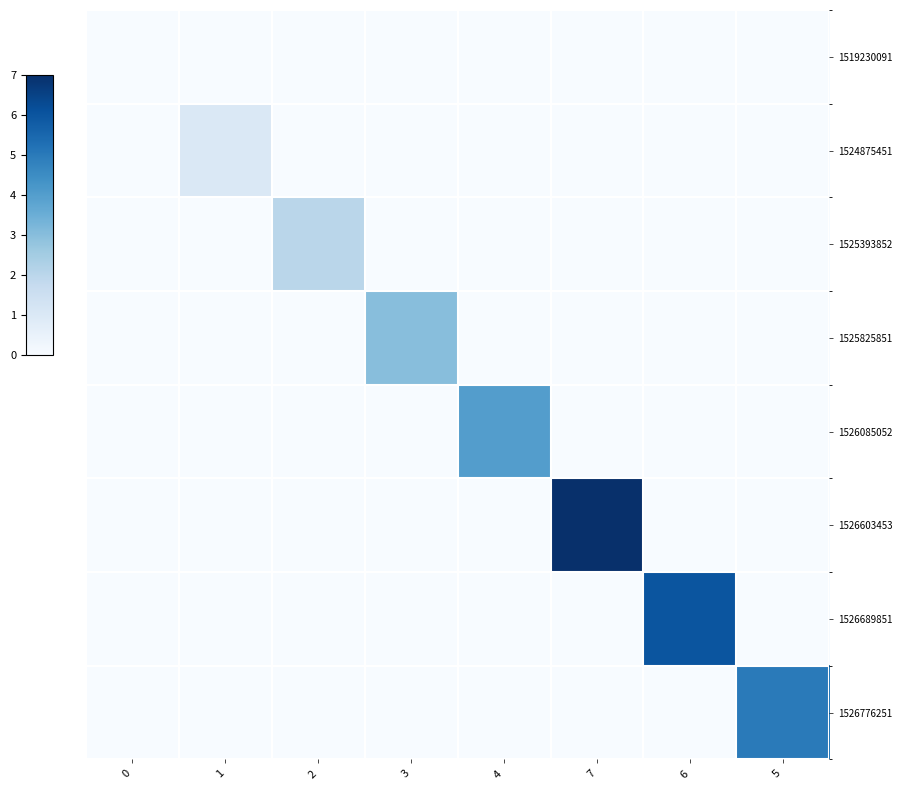

At 7, list the series in order from largest to smallest.

1526603453, 1519230091, 1524875451, 1525393852, 1525825851, 1526085052, 1526689851, 1526776251